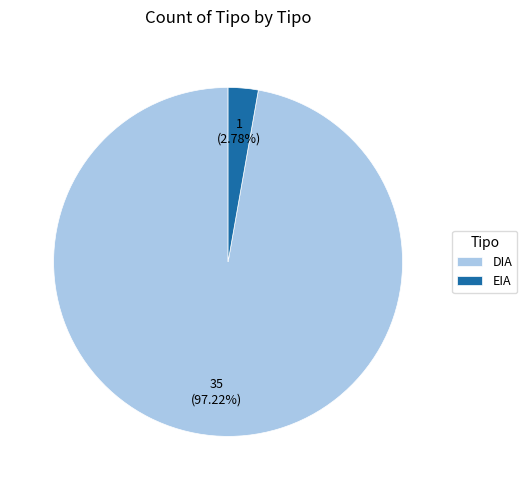

To the nearest percent, what percentage of the pie is DIA?

97%